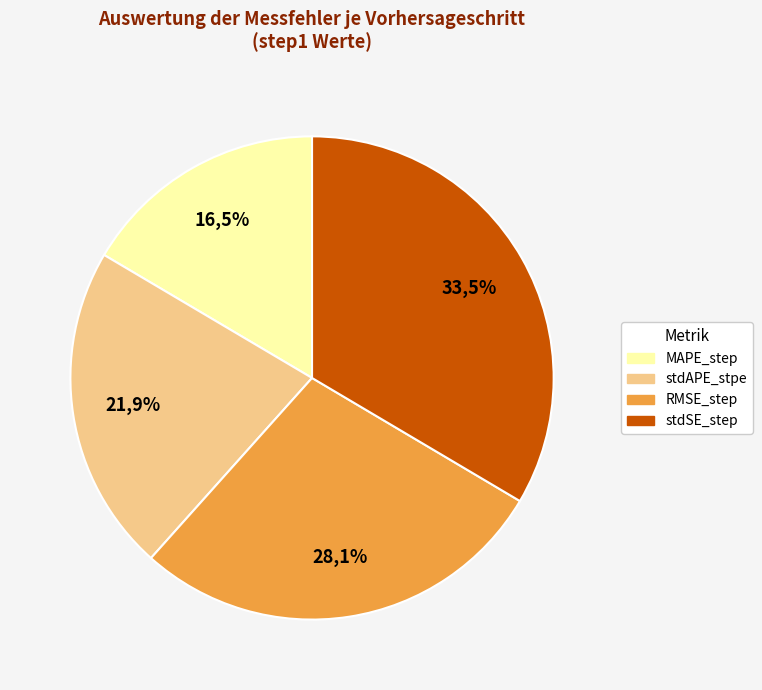

Does stdSE_step represent more than half of the total?

No